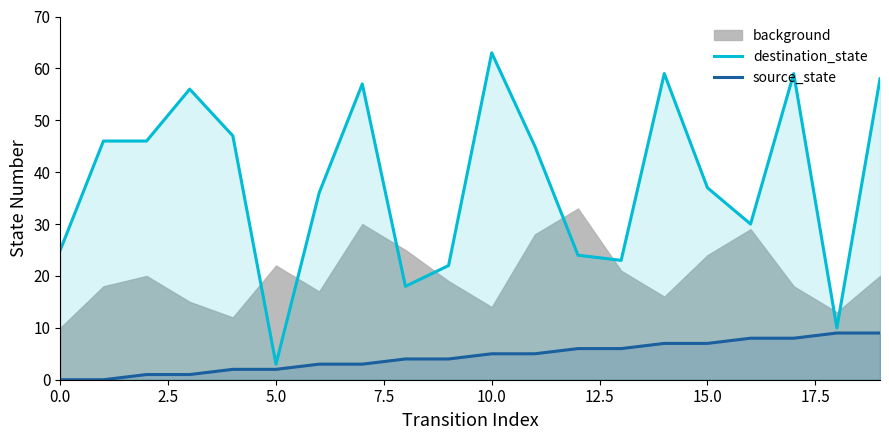

What is the approximate value of source_state at 9?

4